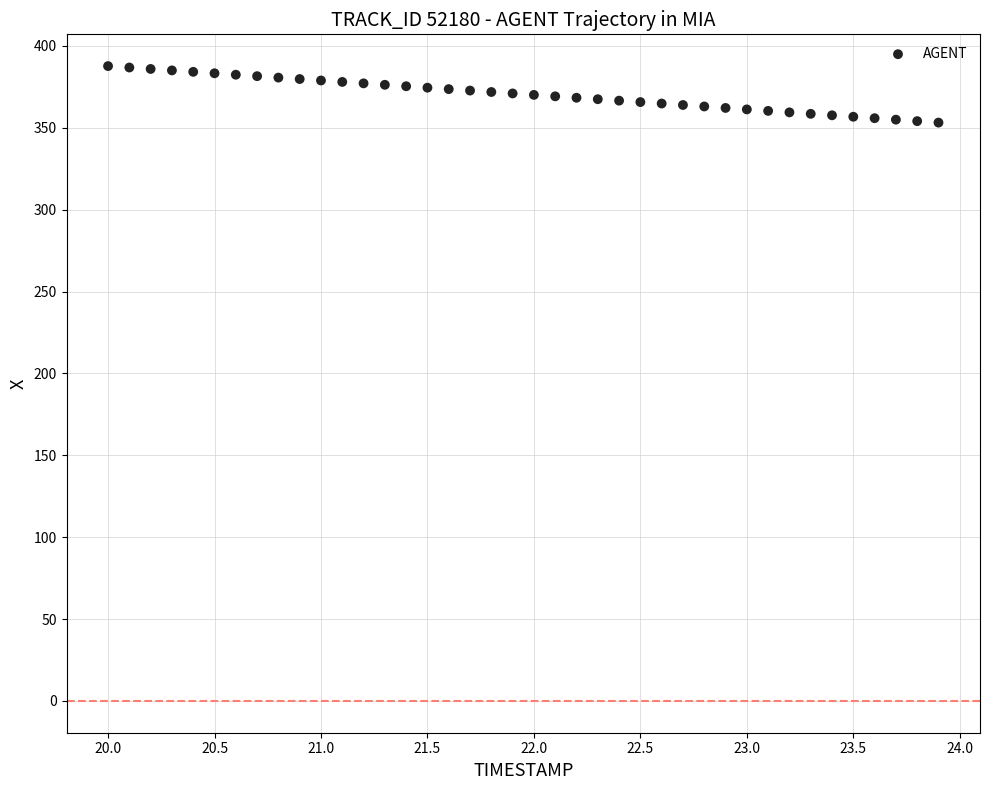

What is the range of Y values (max minus min)?

34.5